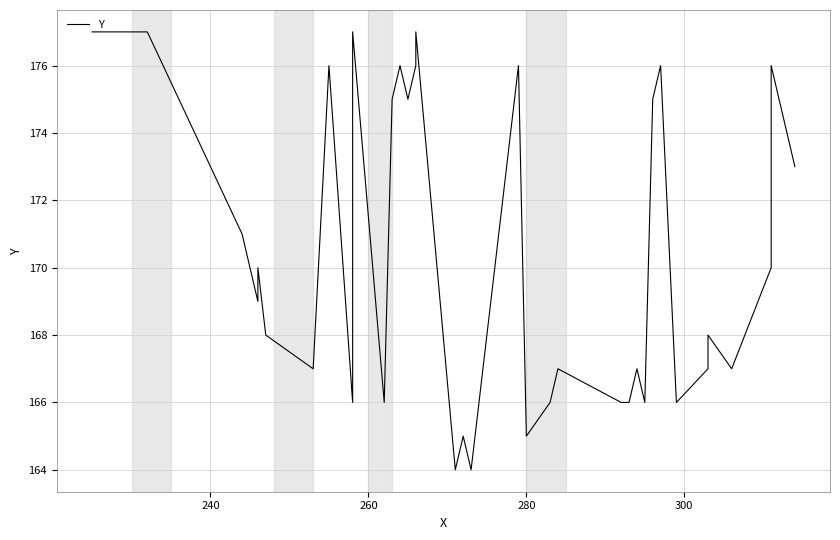

Reading right to left, extract all data points from this chart.

173	176	170	167	168	167	166	176	175	166	167	166	166	167	166	165	176	164	165	164	177	176	175	176	175	166	177	166	176	167	168	170	169	171	174	176	177	177	177	177